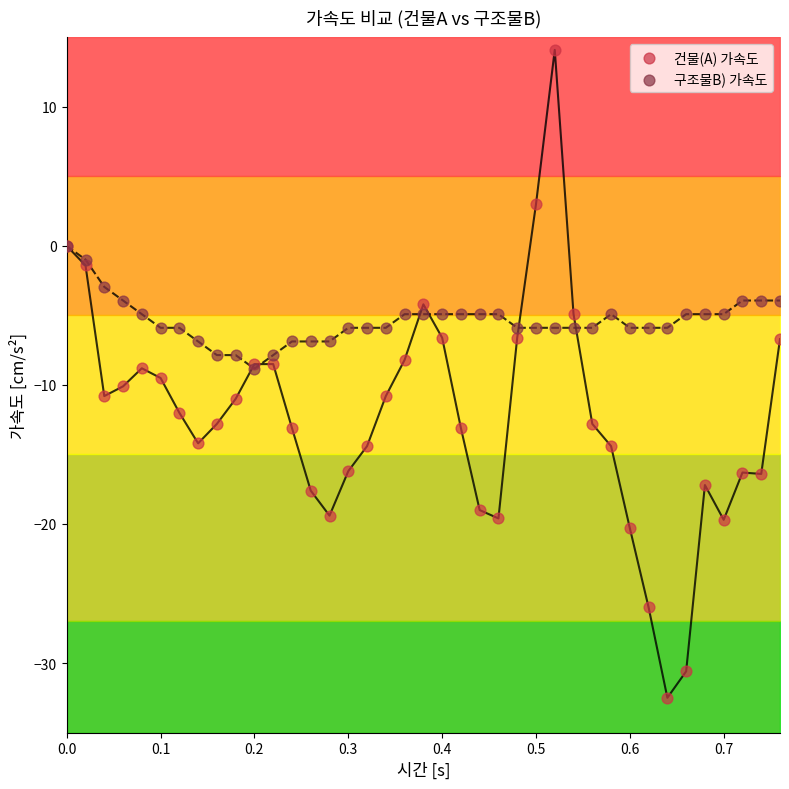

What are all the series names shown in the legend?

건물(A) 가속도, 구조물B) 가속도